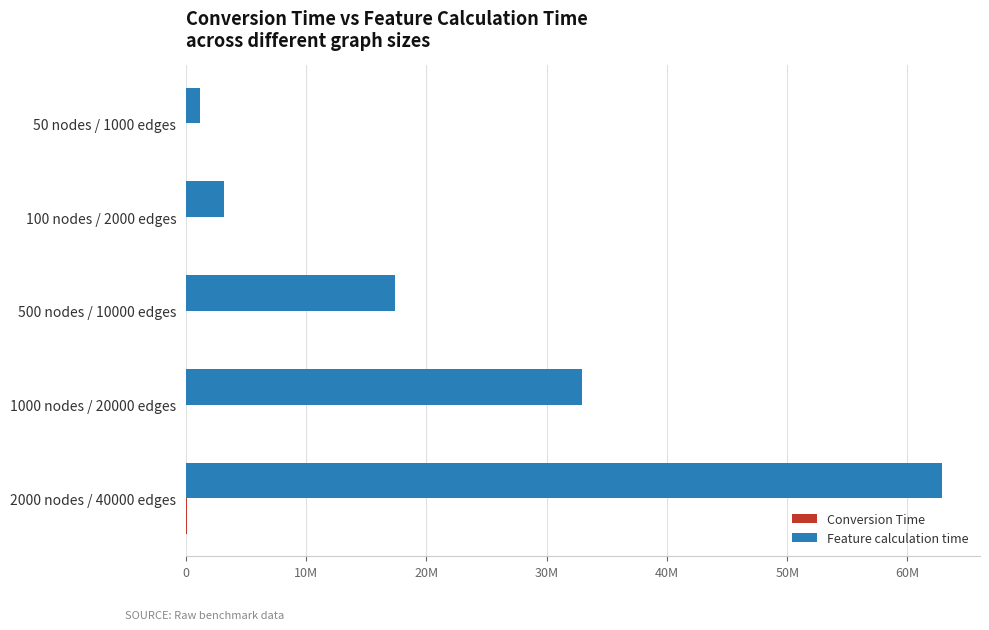

Rank the series by their average value, from highest to lowest.

Feature calculation time, Conversion Time